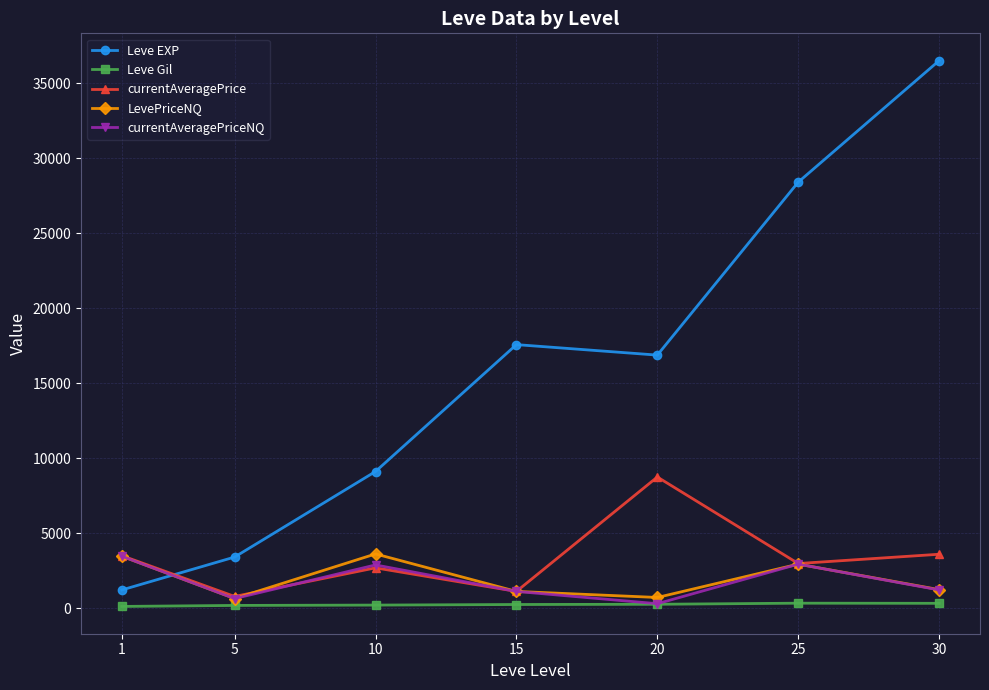

What is the value of the Leve EXP point at the 7th from the left?

36492.5